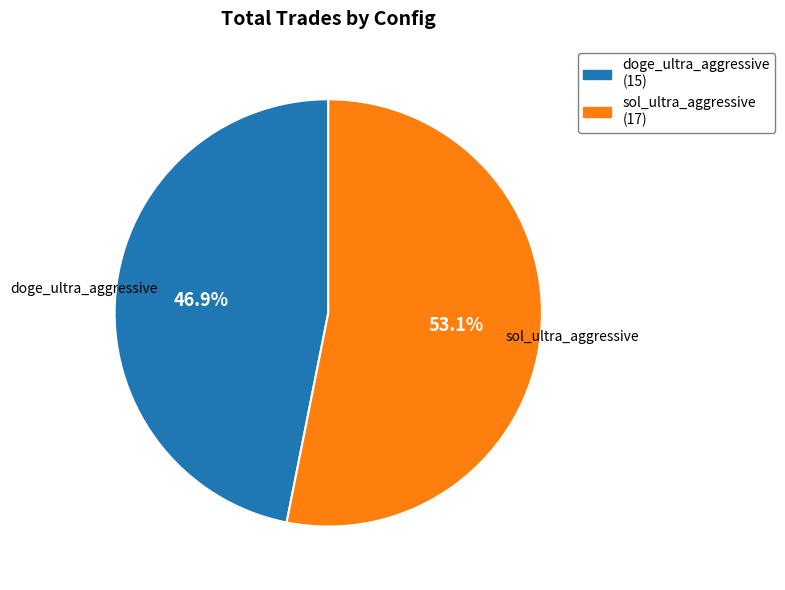

What is the ratio of the value at sol_ultra_aggressive to the value at doge_ultra_aggressive?

1.1